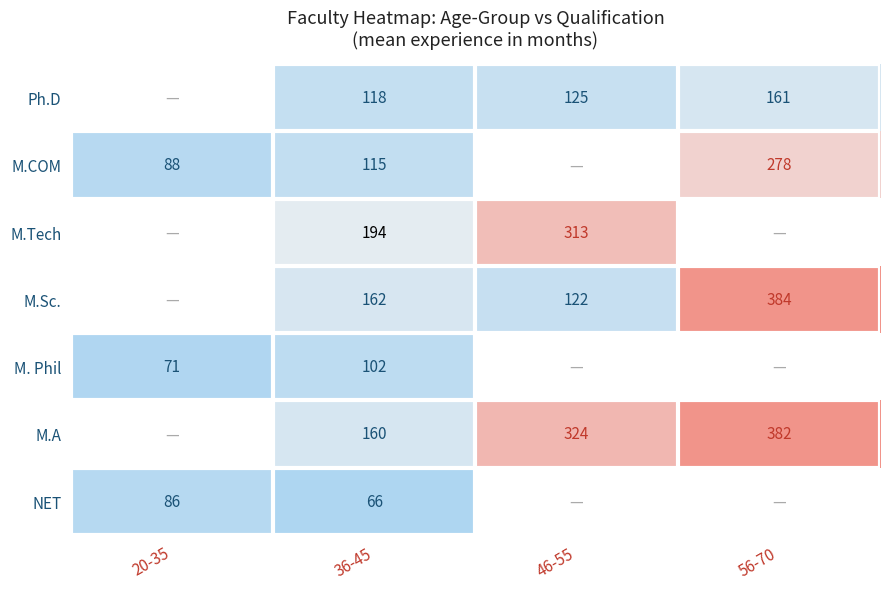

Which category has the highest value across all series?

56-70